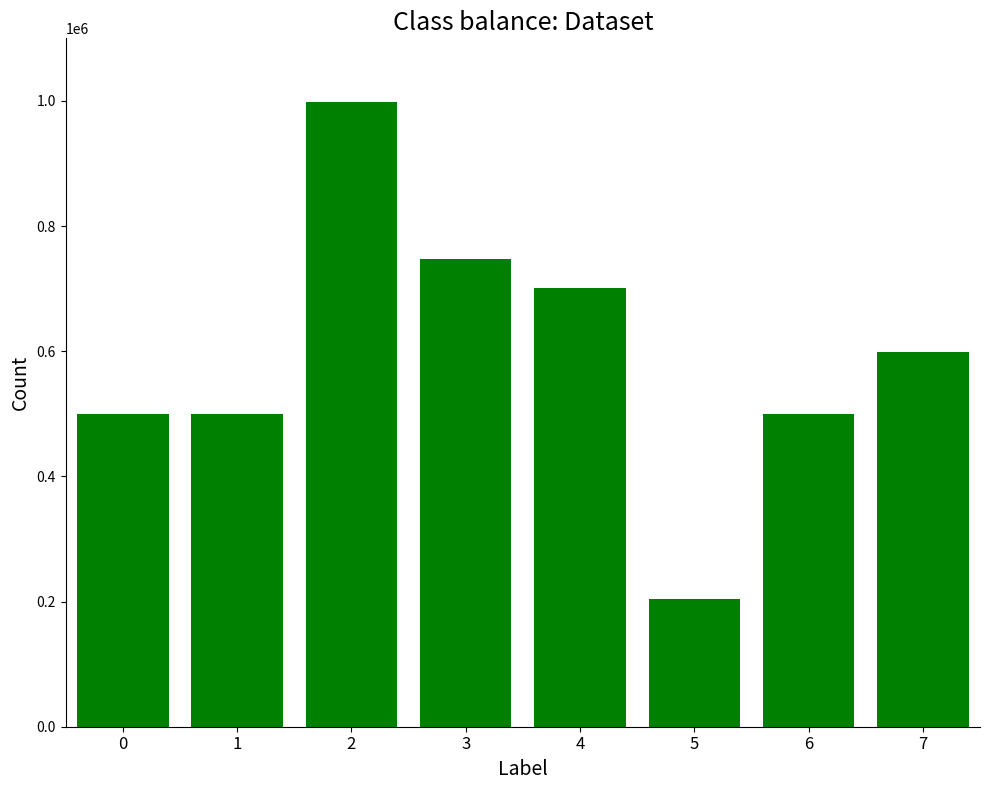

What is the change in value from 1 to 7?

+98885